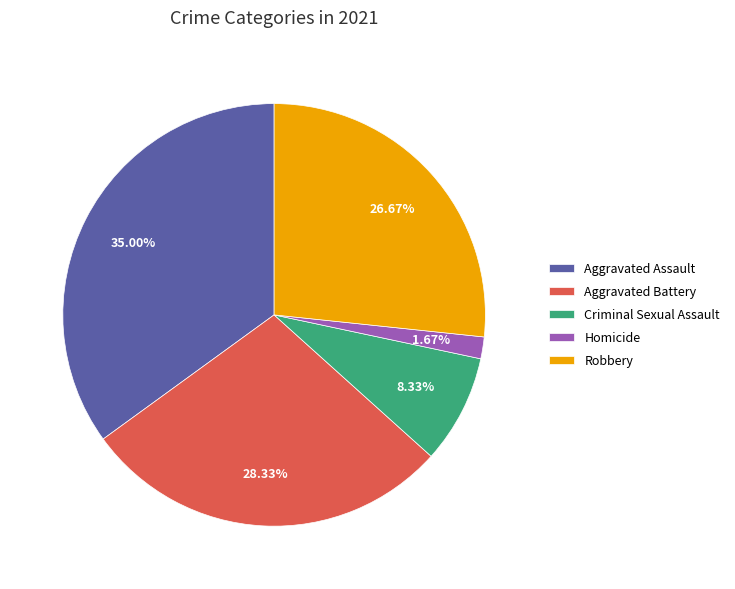

Approximately how many times larger is the value at Aggravated Battery compared to Aggravated Assault?

0.8